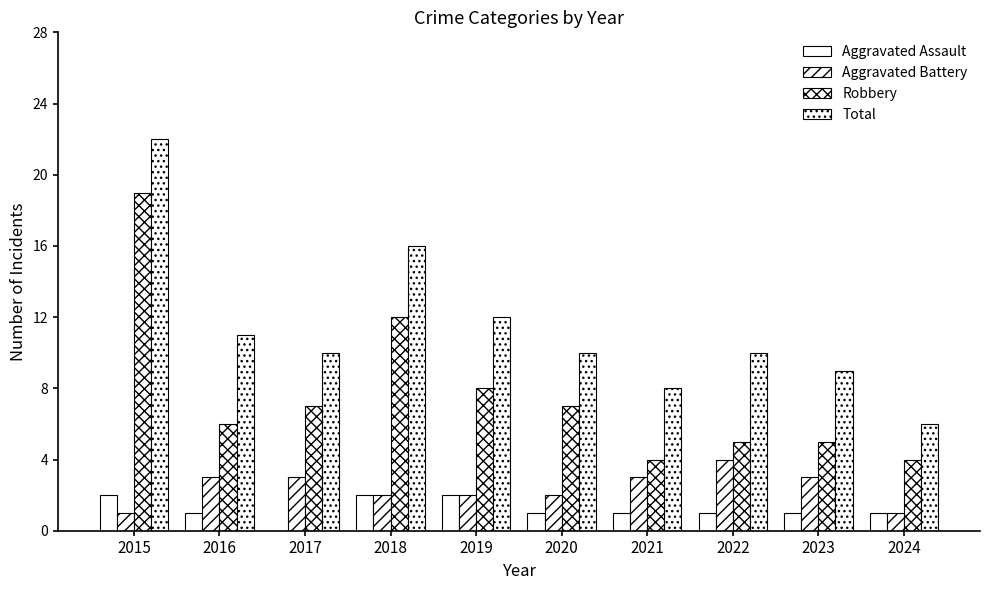

How many data points does each series have?

10